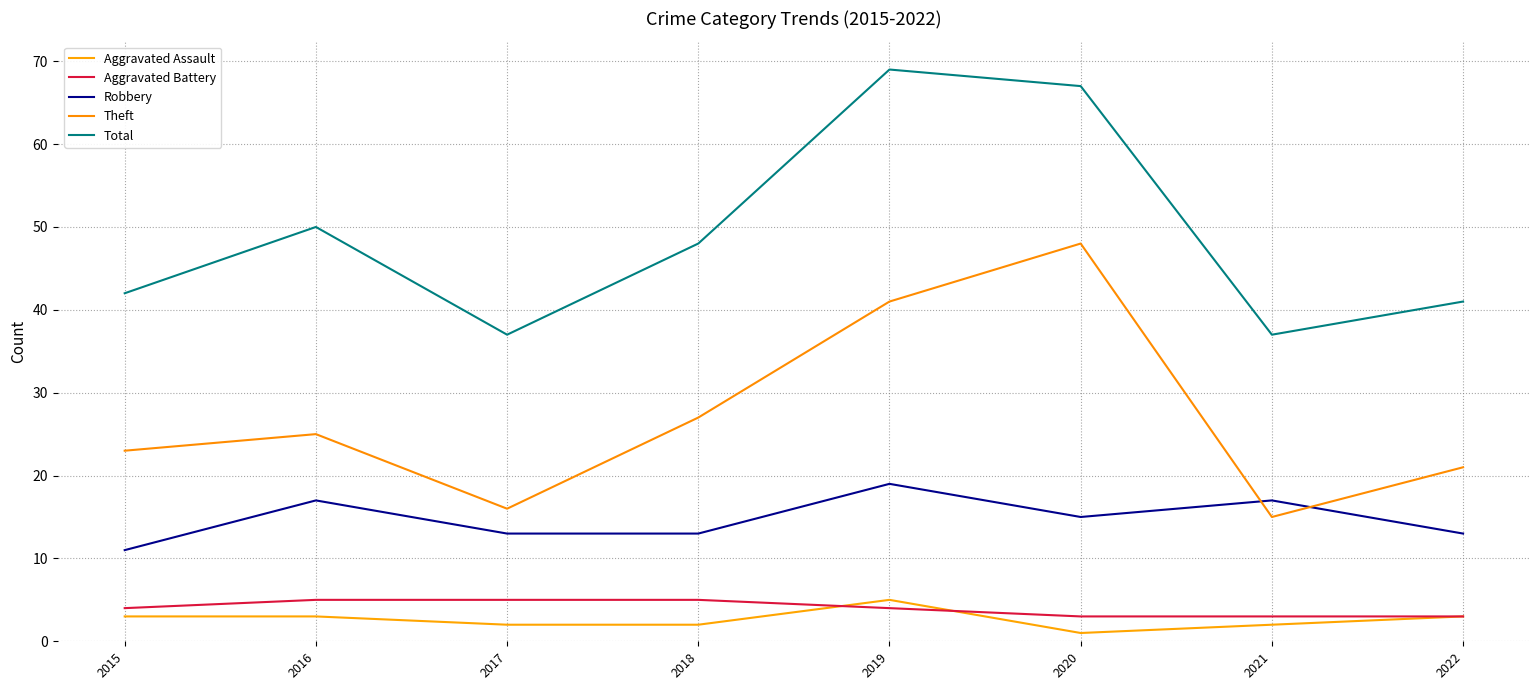

What is the difference between the second highest and minimum values in the Robbery series?

6